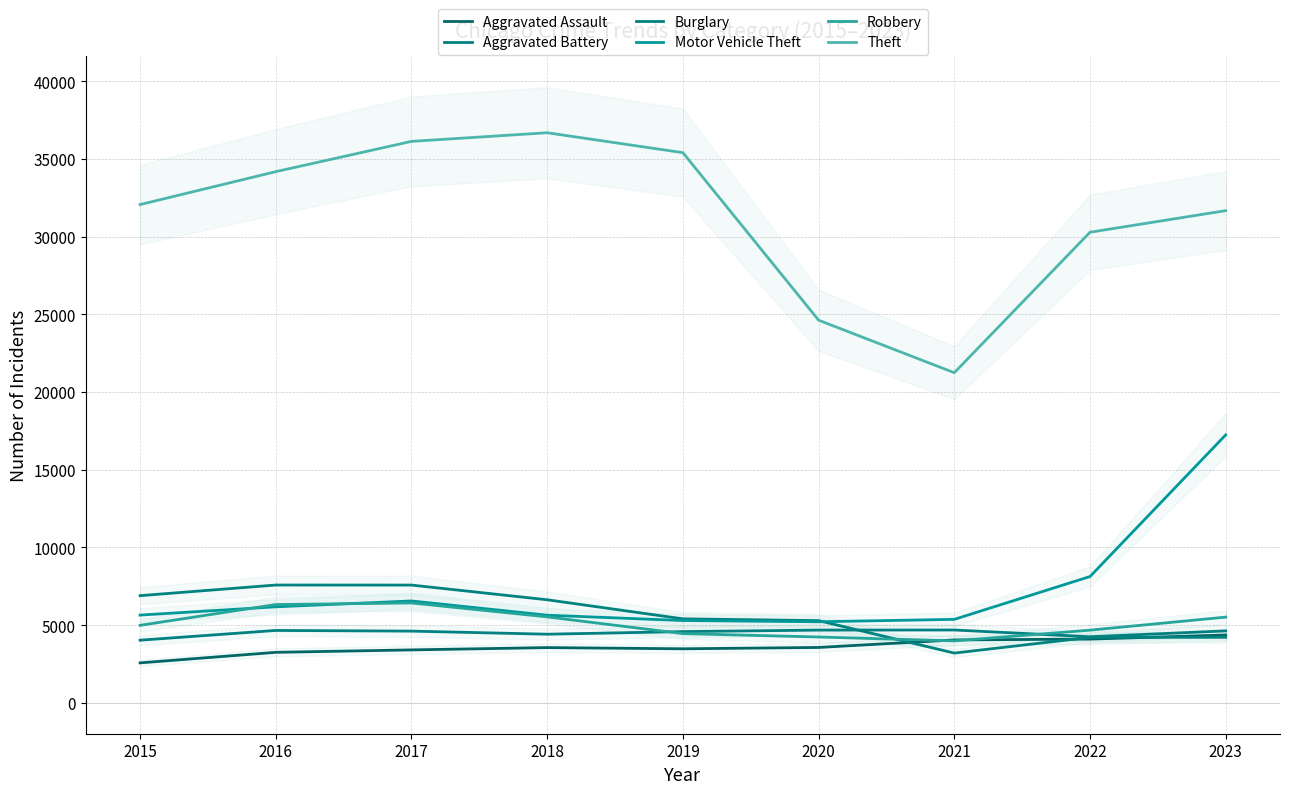

At which label does Motor Vehicle Theft reach its minimum?

2020